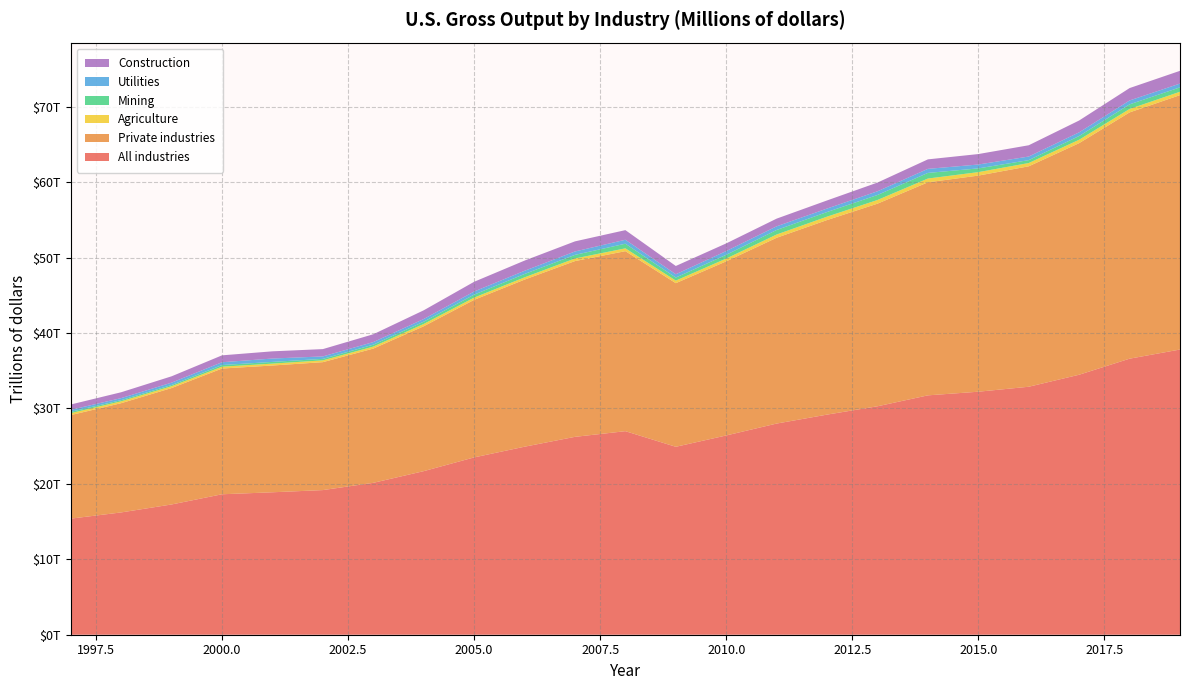

Reading left to right, extract all data points from this chart.

All industries: 1997=15393320	1998=16216785	1999=17272311	2000=18623870	2001=18888252	2002=19178255	2003=20141244	2004=21690160	2005=23512947	2006=24931355	2007=26238500	2008=26989209	2009=24919477	2010=26422363	2011=27999497	2012=29186848	2013=30291347	2014=31740043	2015=32222300	2016=32882162	2017=34474732	2018=36603406	2019=37816984
Private industries: 1997=13728169	1998=14487020	1999=15437558	2000=16672777	2001=16809081	2002=16963427	2003=17798089	2004=19210489	2005=20889675	2006=22154281	2007=23305632	2008=23869214	2009=21695674	2010=23087247	2011=24635110	2012=25797086	2013=26864969	2014=28248483	2015=28656783	2016=29228283	2017=30707673	2018=32654447	2019=33730375
Agriculture: 1997=257882	1998=249763	1999=245311	2000=243596	2001=251356	2002=241404	2003=268265	2004=307197	2005=298504	2006=302212	2007=347041	2008=374739	2009=340445	2010=368845	2011=432485	2012=452635	2013=488450	2014=500917	2015=459928	2016=436089	2017=454172	2018=455660	2019=452427
Mining: 1997=176871	1998=151537	1999=155814	2000=218050	2001=226107	2002=195472	2003=252388	2004=299469	2005=393954	2006=444218	2007=475551	2008=613984	2009=404018	2010=499297	2011=601186	2012=613049	2013=662888	2014=745419	2015=495972	2016=384264	2017=493146	2018=610566	2019=579935
Utilities: 1997=261979	1998=268067	1999=314786	2000=373248	2001=446479	2002=325154	2003=343152	2004=351750	2005=416184	2006=421955	2007=451593	2008=524896	2009=436451	2010=494486	2011=484889	2012=461485	2013=491663	2014=537642	2015=513760	2016=476843	2017=485757	2018=516322	2019=503226
Construction: 1997=709092	1998=779602	1999=841640	2000=913886	2001=956910	2002=969697	2003=1039480	2004=1158060	2005=1287144	2006=1353620	2007=1339134	2008=1275777	2009=1098960	2010=1016651	2011=1020485	2012=1074580	2013=1155700	2014=1258772	2015=1386108	2016=1494812	2017=1570769	2018=1643111	2019=1689986